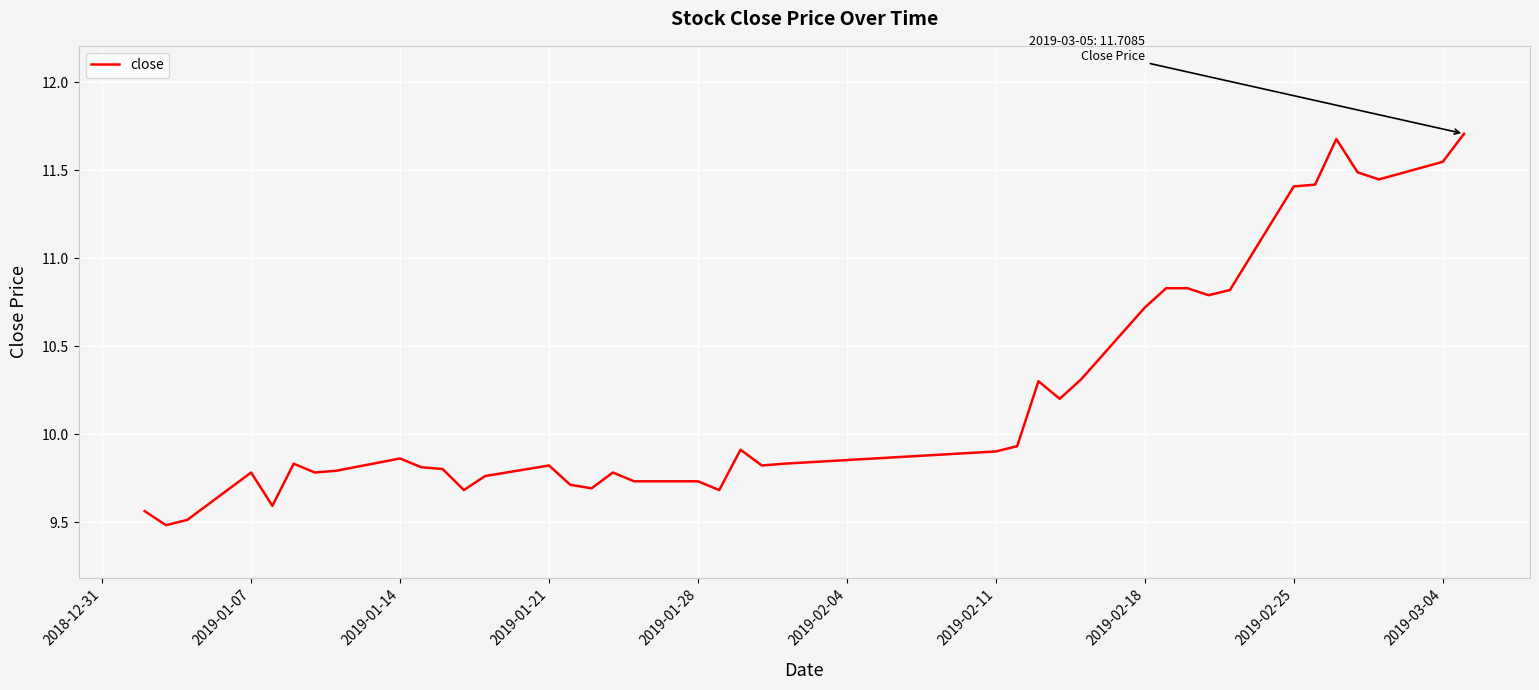

What is the greatest value displayed?

11.7